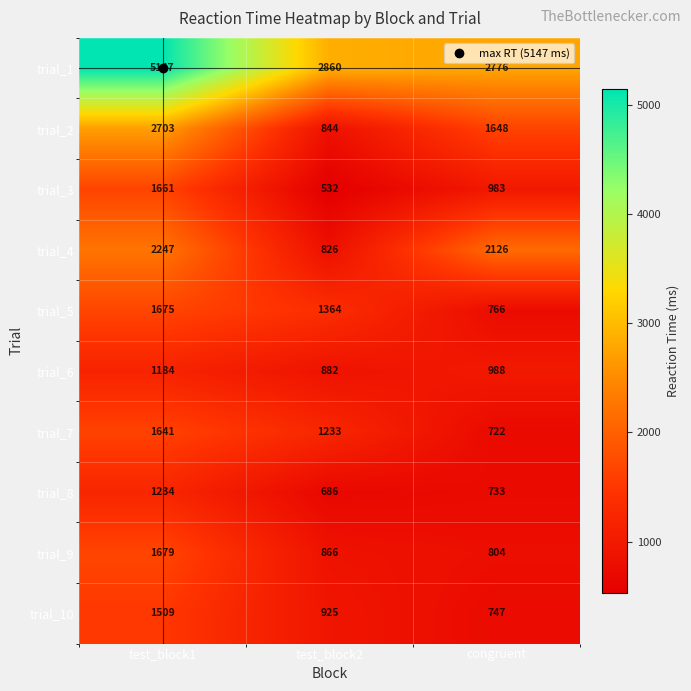

At how many categories does at least one series exceed 4706?

1